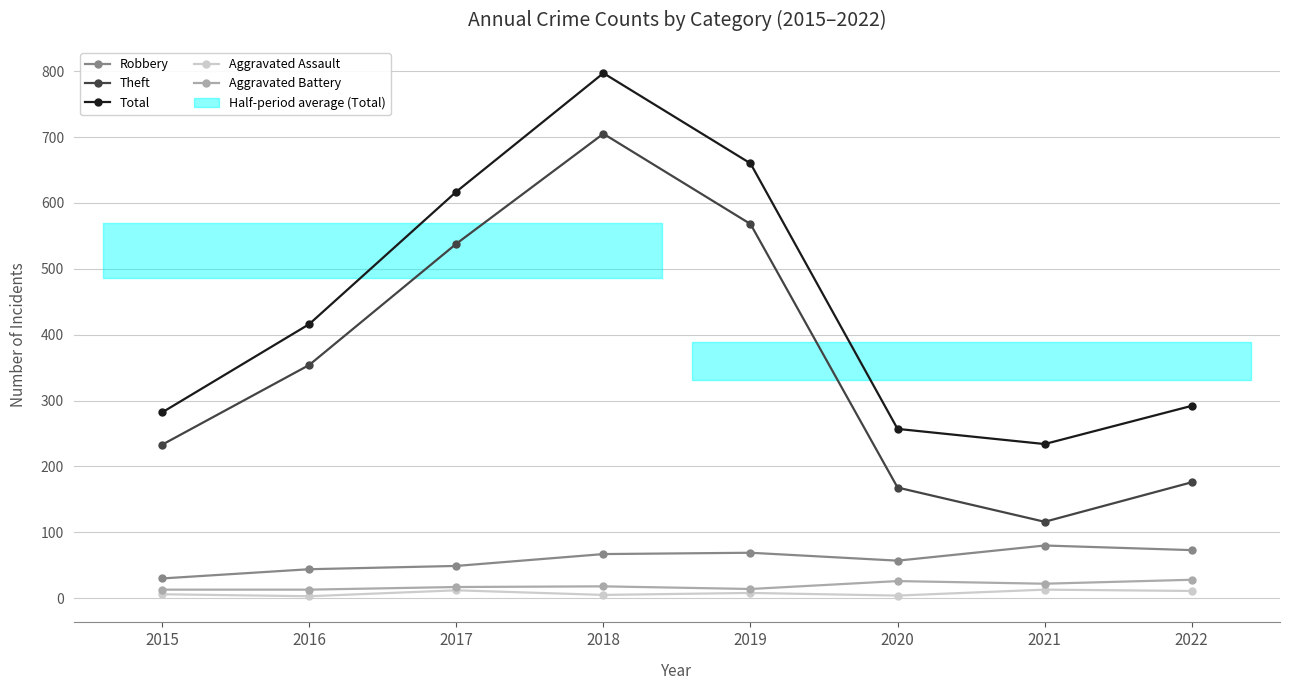

Reading left to right, extract all data points from this chart.

Robbery: 30	44	49	67	69	57	80	73
Theft: 233	354	538	705	568	168	116	176
Total: 282	416	617	797	660	257	234	292
Aggravated Assault: 6	3	12	5	8	4	13	11
Aggravated Battery: 13	13	17	18	14	26	22	28